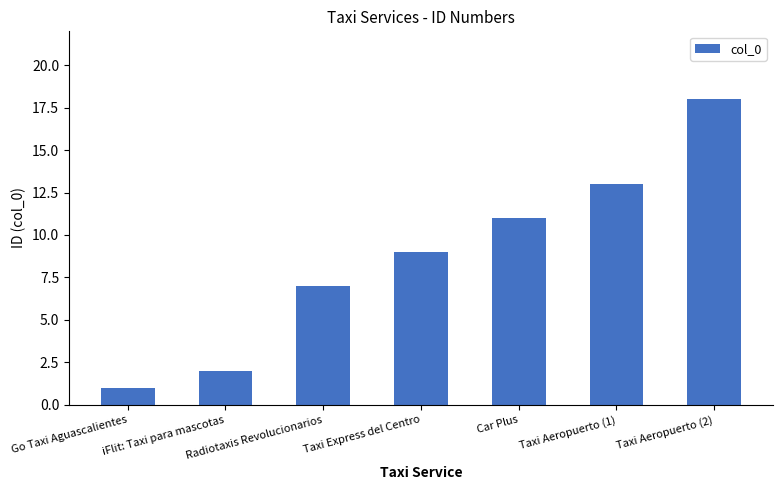

Reading right to left, what are all the values shown in this chart?

Taxi Aeropuerto (2)=18	Taxi Aeropuerto (1)=13	Car Plus=11	Taxi Express del Centro=9	Radiotaxis Revolucionarios=7	iFlit: Taxi para mascotas=2	Go Taxi Aguascalientes=1